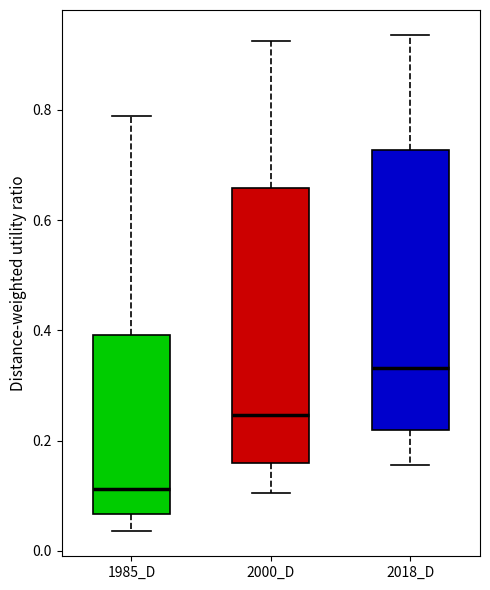

Reading left to right, read every box against the y-axis: the position of its median line, the range the box covers, and the ends of its whiskers. The values are not printed on the chart, so give them approximately, as read against the axis.

1985_D: median 0.12, box 0.06 to 0.40, whiskers 0.04 to 0.78
2000_D: median 0.24, box 0.16 to 0.66, whiskers 0.10 to 0.92
2018_D: median 0.34, box 0.22 to 0.72, whiskers 0.16 to 0.94